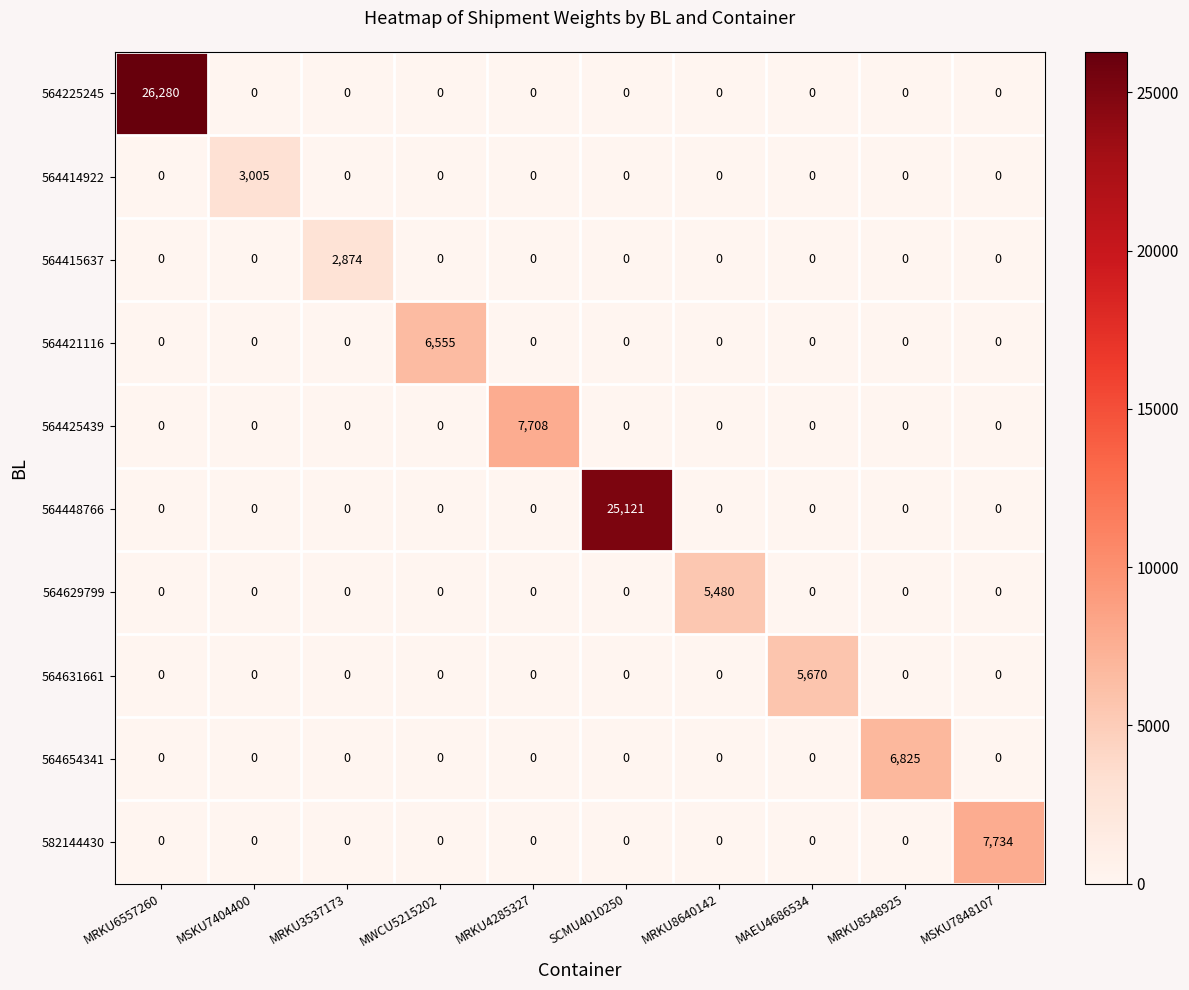

How many data points does each series have?

10